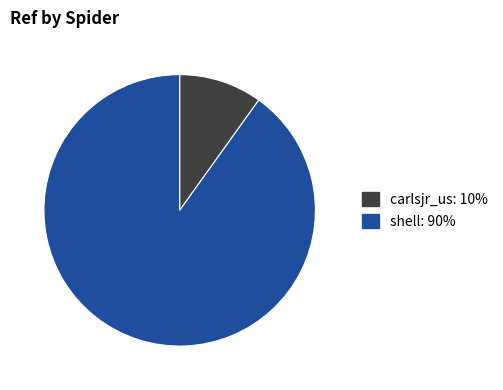

Do shell and carlsjr_us together represent more than half of the pie?

Yes